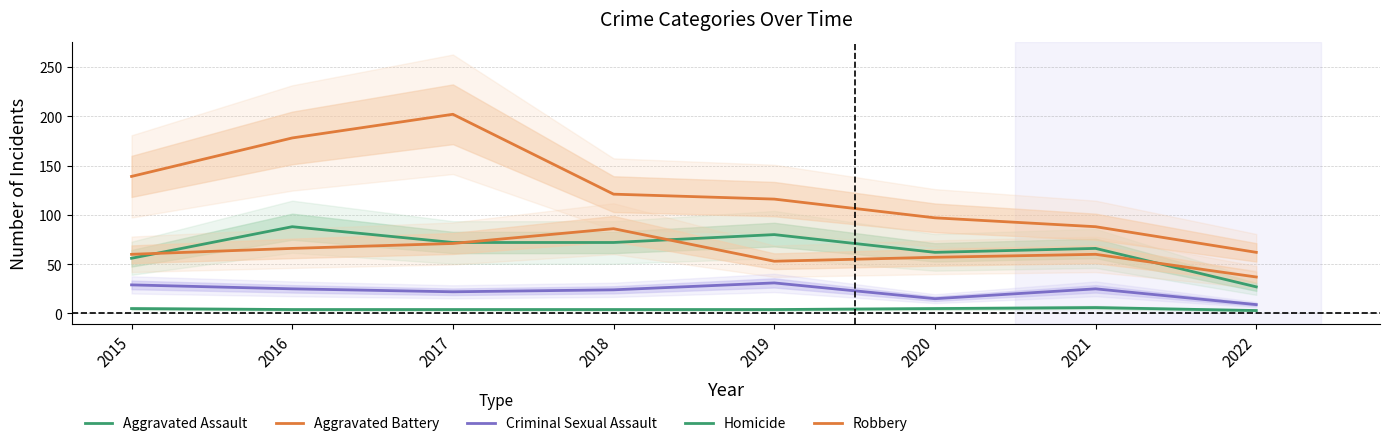

How many values in the Criminal Sexual Assault series exceed 25?

2